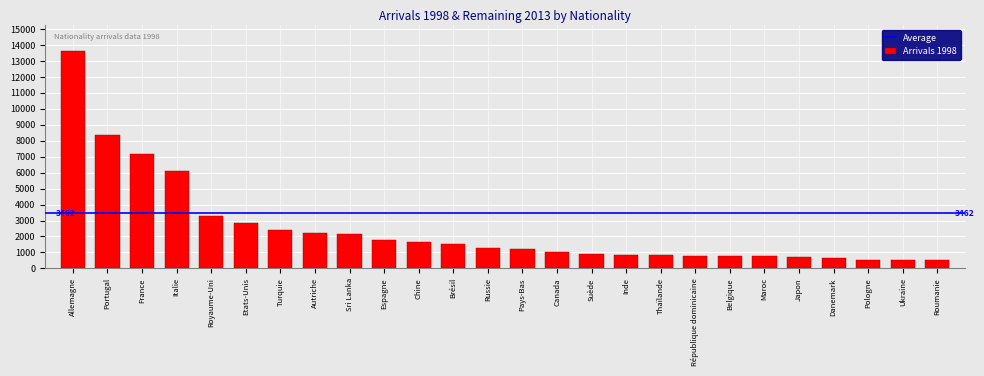

What is the change in value from Autriche to Chine?

-598